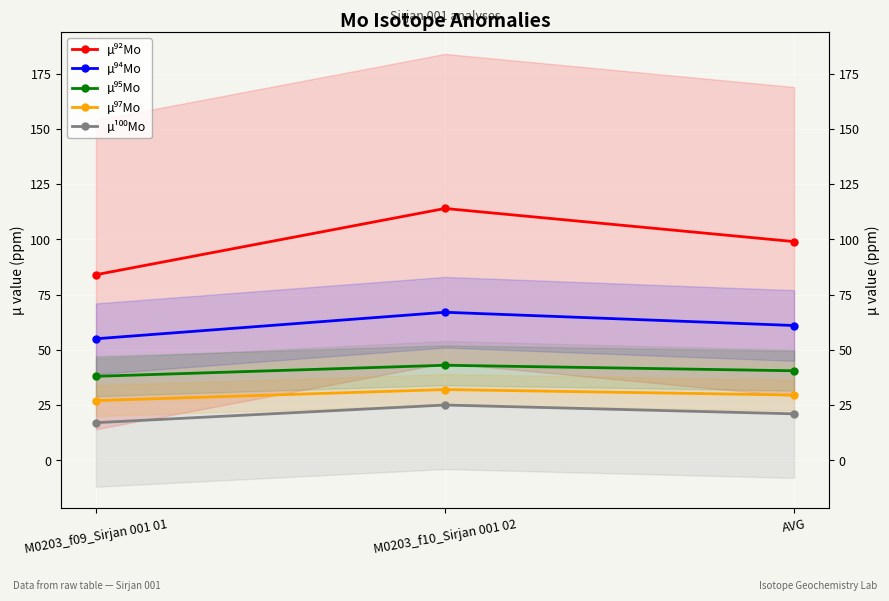

What is the total value across all series at M0203_f10_Sirjan 001 02?

281.0